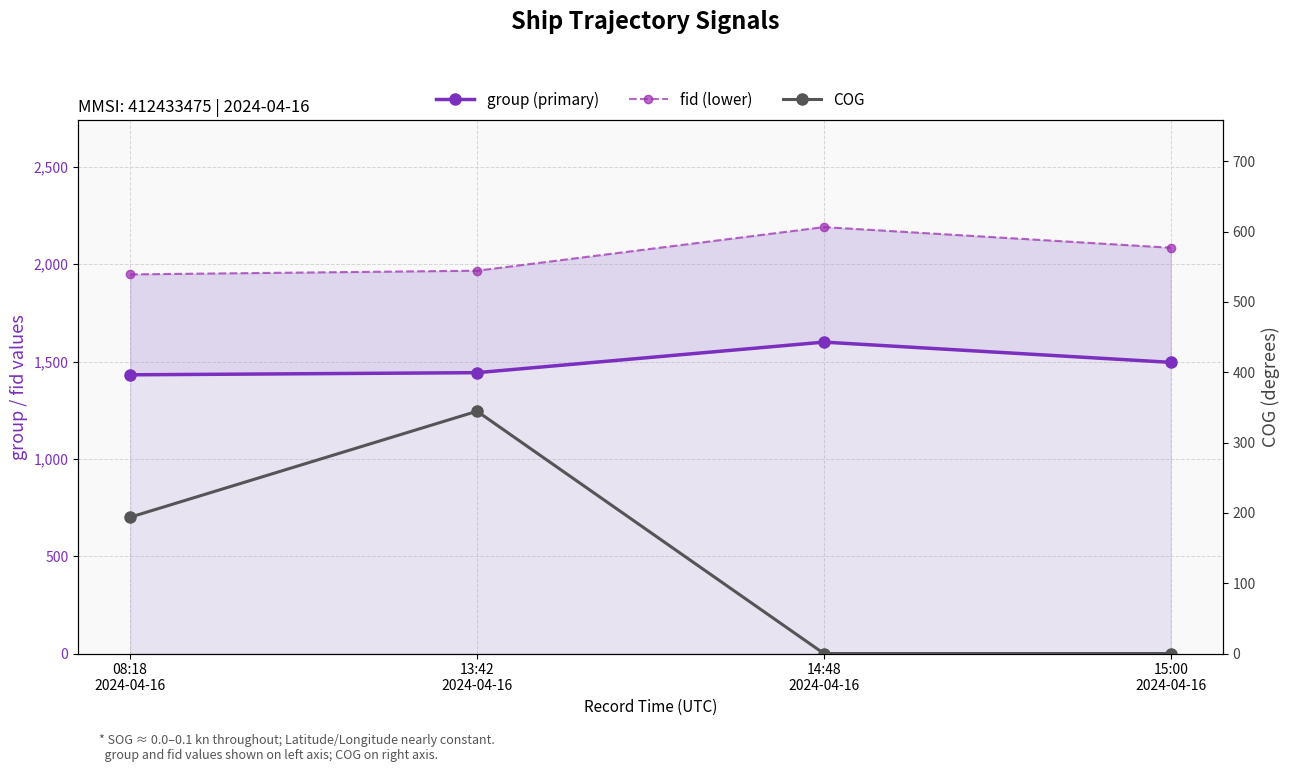

Read the COG value at 08:18
2024-04-16.

193.9